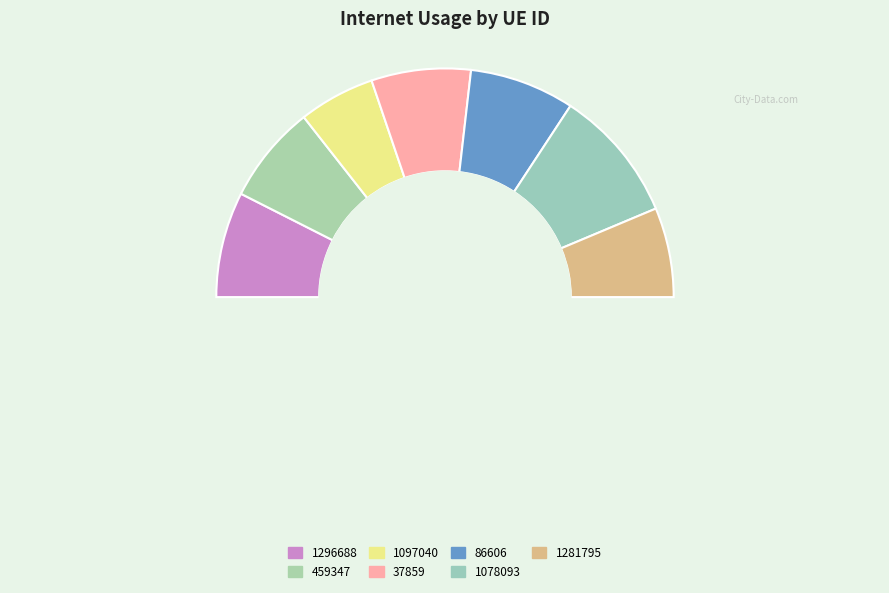

Count the number of slices in the pie.

7